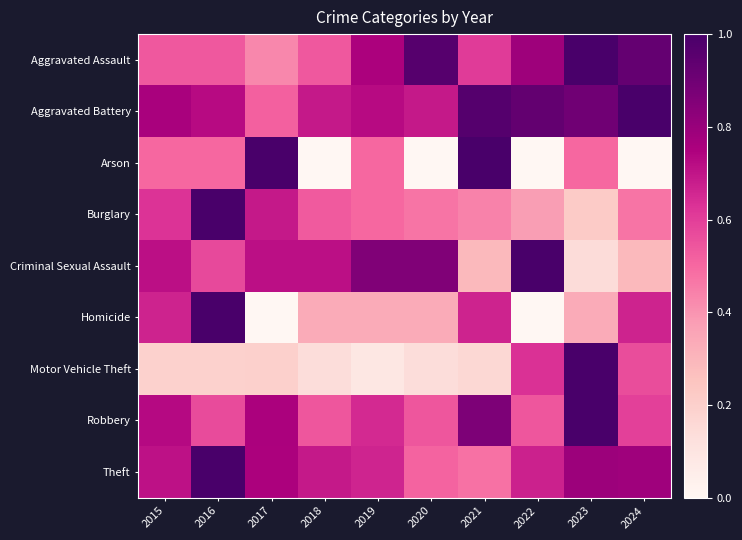

Which label corresponds to the largest value in the chart?

2023